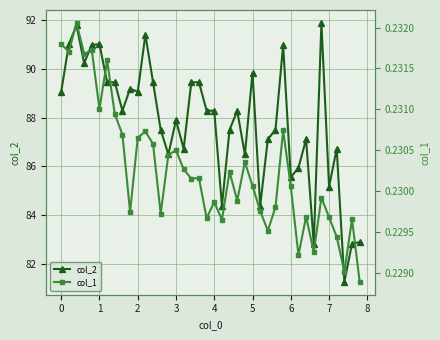

True or false: col_2 has more than 1 points higher than both neighbors.

True